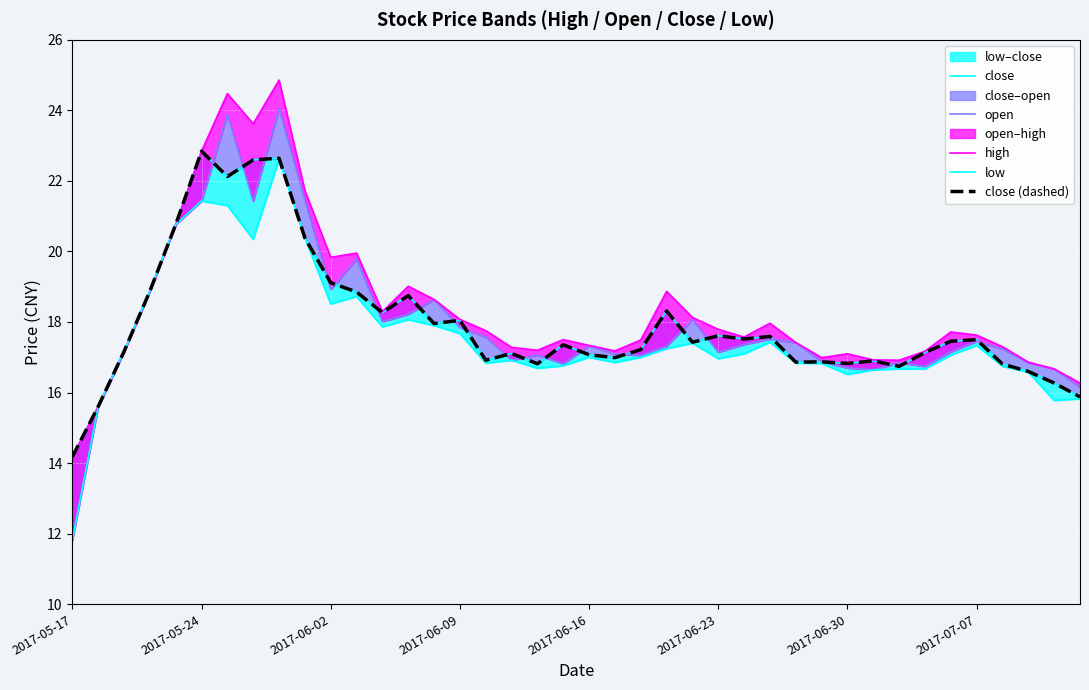

Which category has the lowest value across all series?

2017-05-17